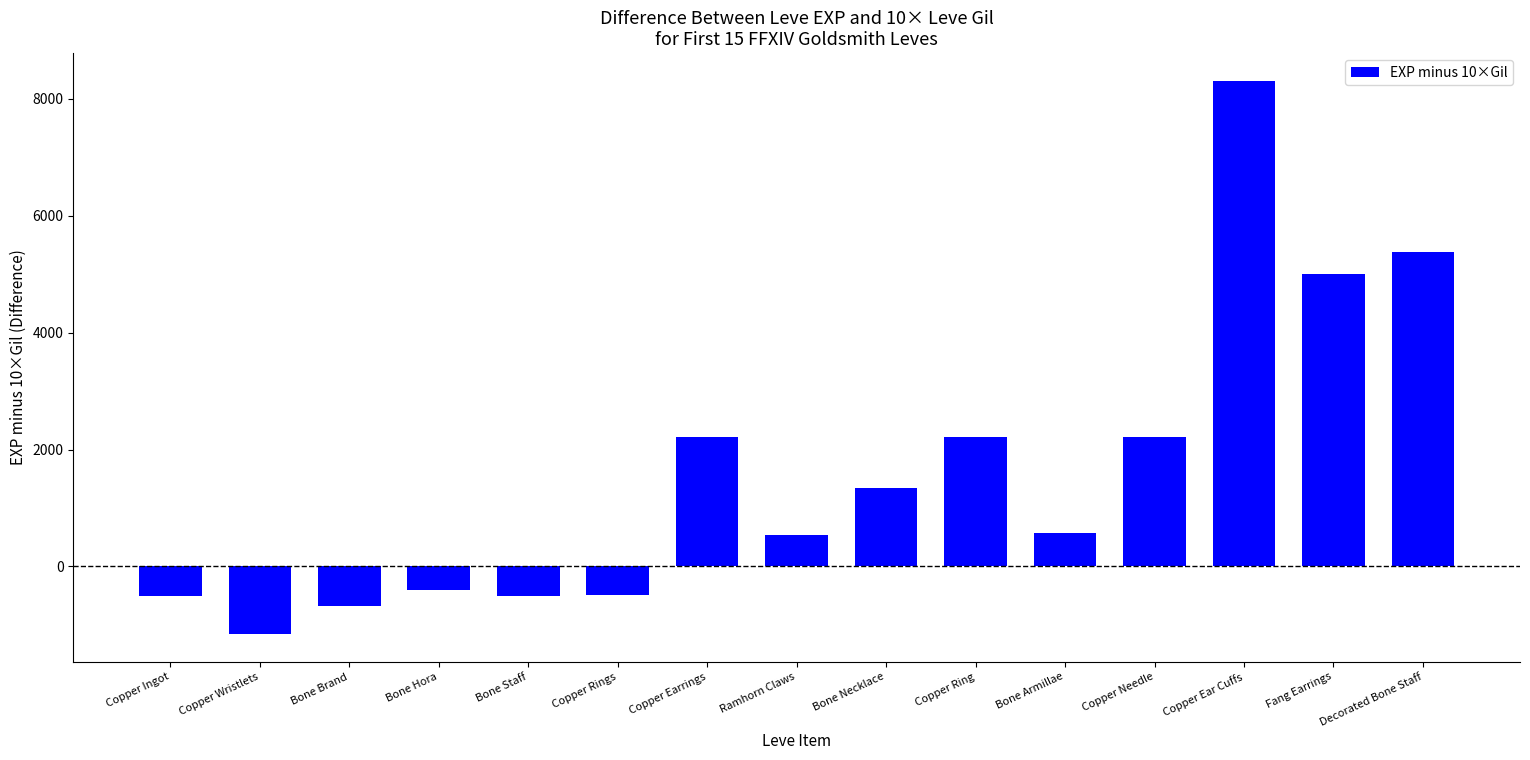

What position from the right is Fang Earrings?

2